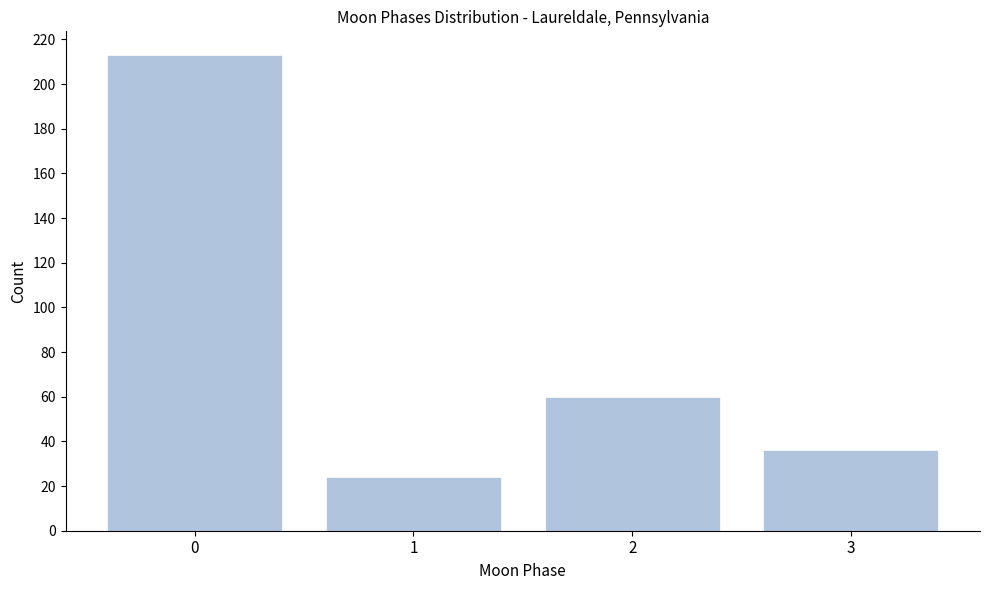

Reading right to left, list all the values displayed in this chart.

36	60	24	213